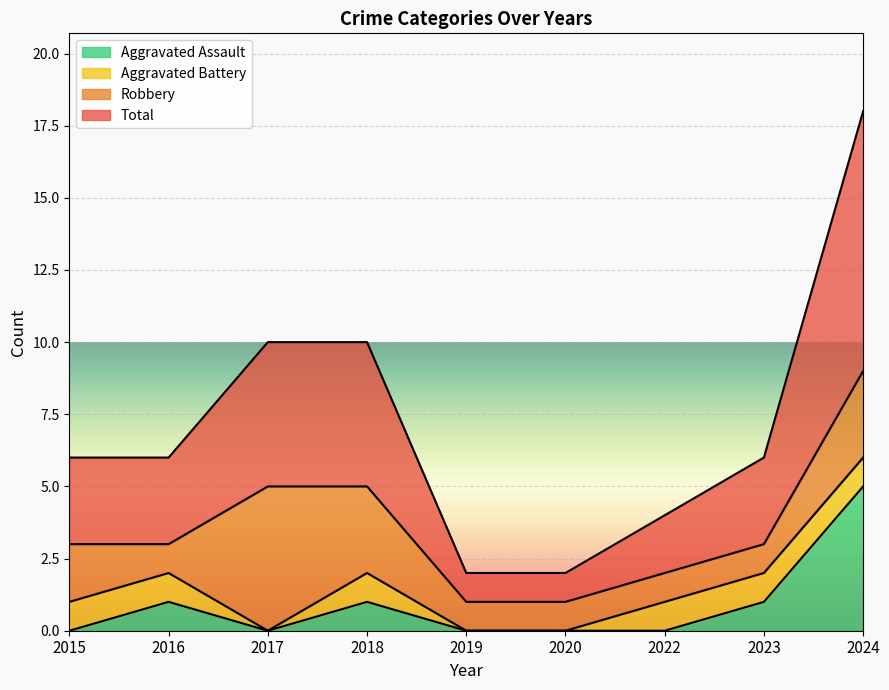

What are all the series names shown in the legend?

Aggravated Assault, Aggravated Battery, Robbery, Total